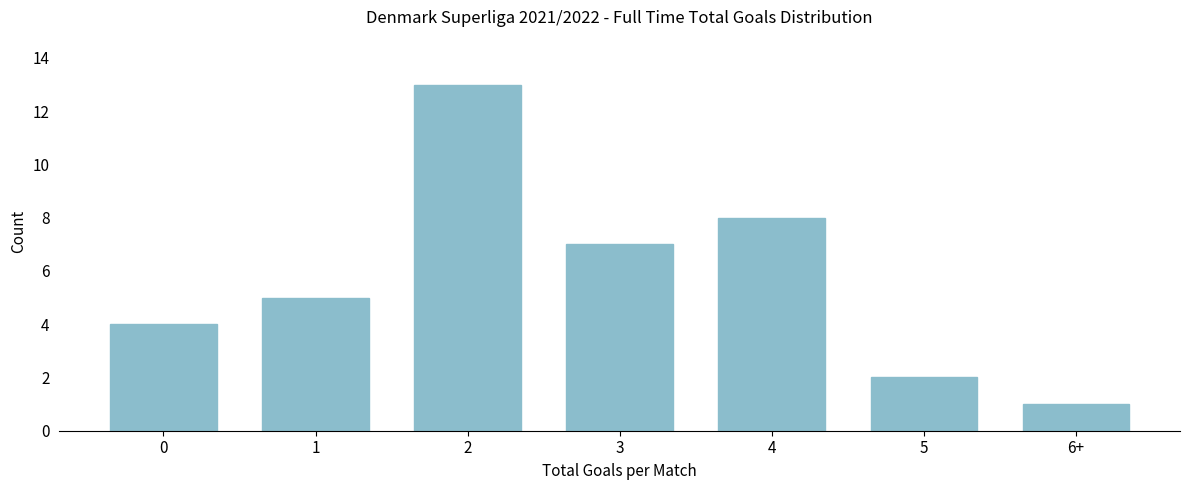

Reading right to left, what are all the values shown in this chart?

1	2	8	7	13	5	4